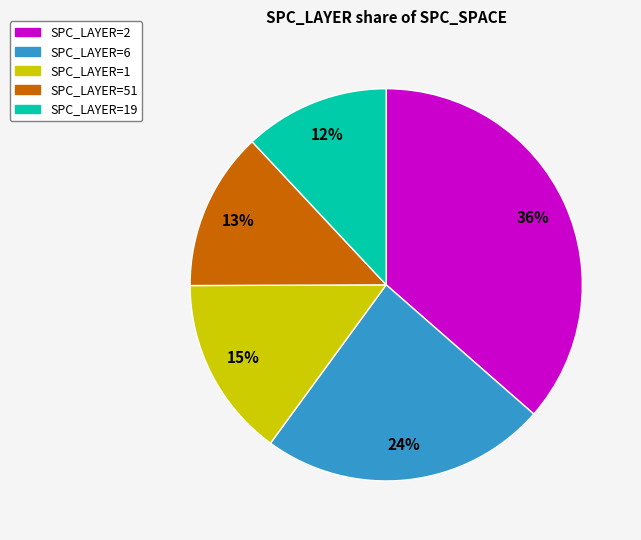

What percentage is the SPC_LAYER=51 slice, to the nearest percent?

13%